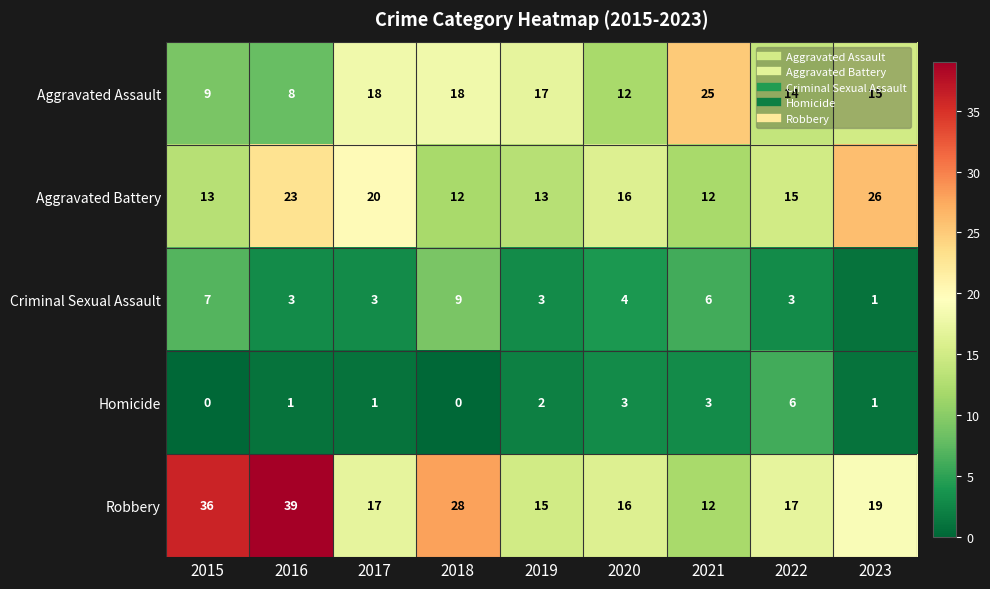

Rank the series by their maximum value, from lowest to highest.

Homicide, Criminal Sexual Assault, Aggravated Assault, Aggravated Battery, Robbery